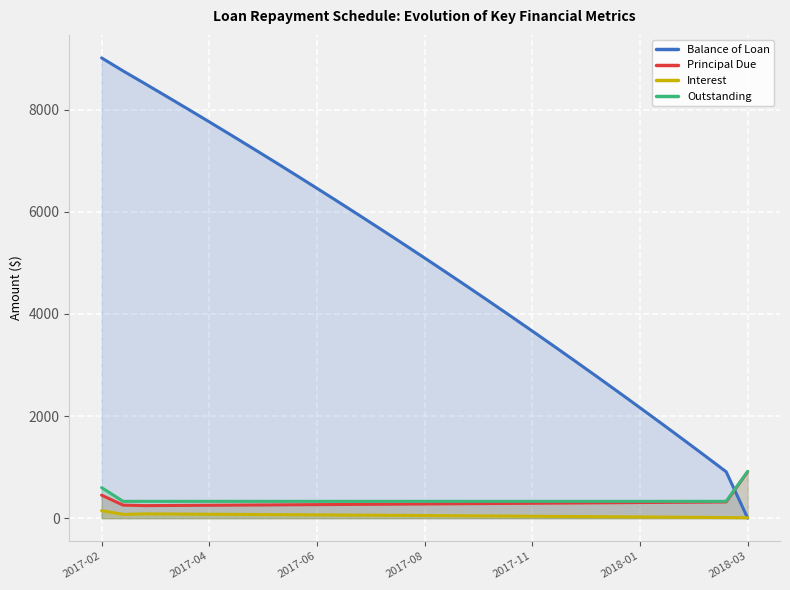

Reading left to right, list all the values displayed in this chart.

Balance of Loan: 9016.3	8760.6	8514.8	8266.7	8016.2	7763.2	7507.9	7250.1	6989.8	6727.1	6461.8	6193.9	5923.6	5650.6	5374.9	5096.7	4815.8	4532.2	4245.8	3956.8	3664.9	3370.3	3072.8	2772.5	2469.3	2163.2	1854.1	1542.1	1227.1	909.1	0.0
Principal Due: 450.9	255.7	245.8	248.1	250.5	252.9	255.3	257.8	260.3	262.8	265.3	267.8	270.4	273.0	275.6	278.2	280.9	283.6	286.3	289.1	291.9	294.6	297.5	300.3	303.2	306.1	309.1	312.0	315.0	318.0	909.1
Interest: 147.6	74.1	84.0	81.7	79.3	76.9	74.4	72.0	69.5	67.0	64.5	62.0	59.4	56.8	54.2	51.5	48.9	46.2	43.5	40.7	37.9	35.1	32.3	29.5	26.6	23.7	20.7	17.8	14.8	11.8	8.7
Outstanding: 598.5	329.8	329.8	329.8	329.8	329.8	329.8	329.8	329.8	329.8	329.8	329.8	329.8	329.8	329.8	329.8	329.8	329.8	329.8	329.8	329.8	329.8	329.8	329.8	329.8	329.8	329.8	329.8	329.8	329.8	917.8